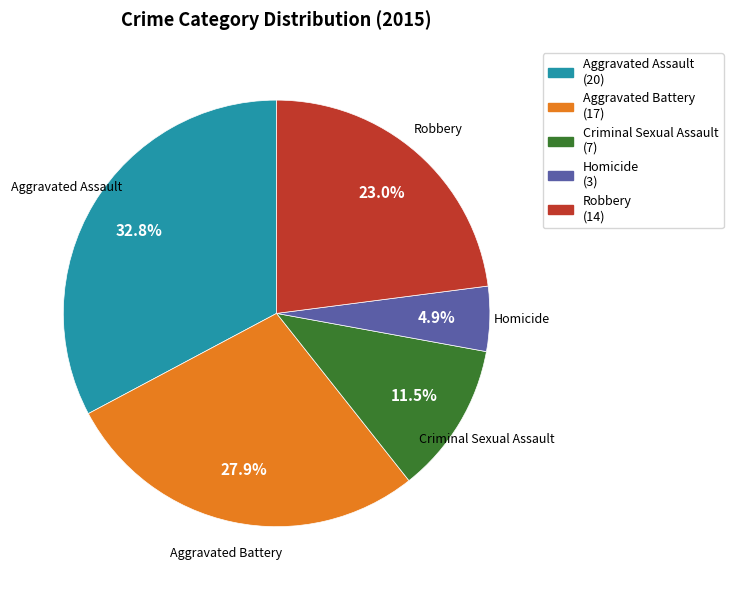

Between Aggravated Battery and Criminal Sexual Assault, which is larger?

Aggravated Battery